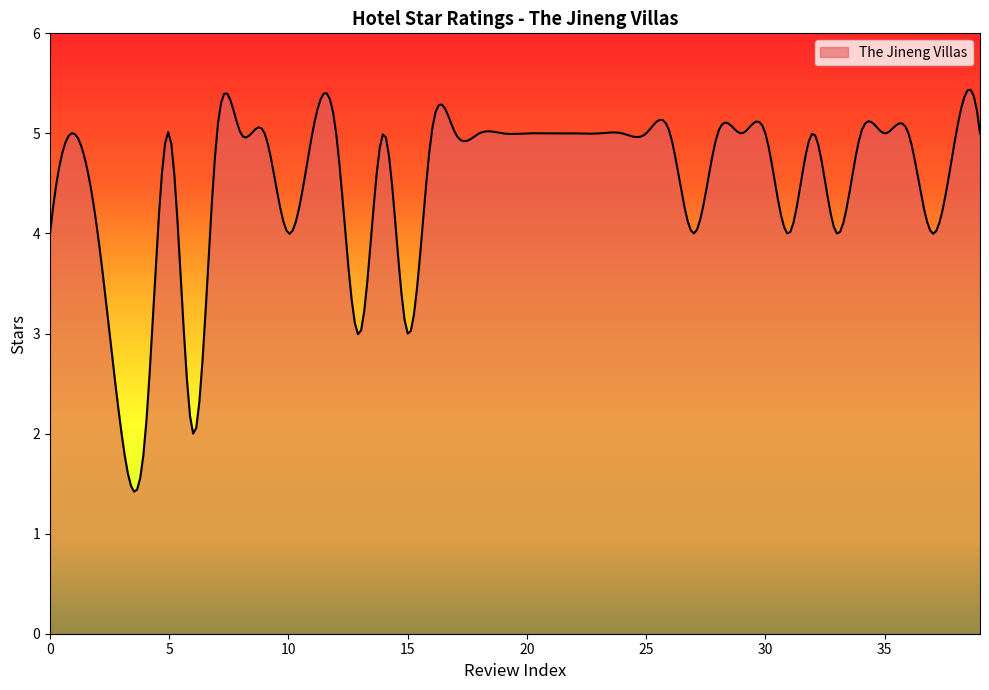

What is the smallest value displayed?

1.4